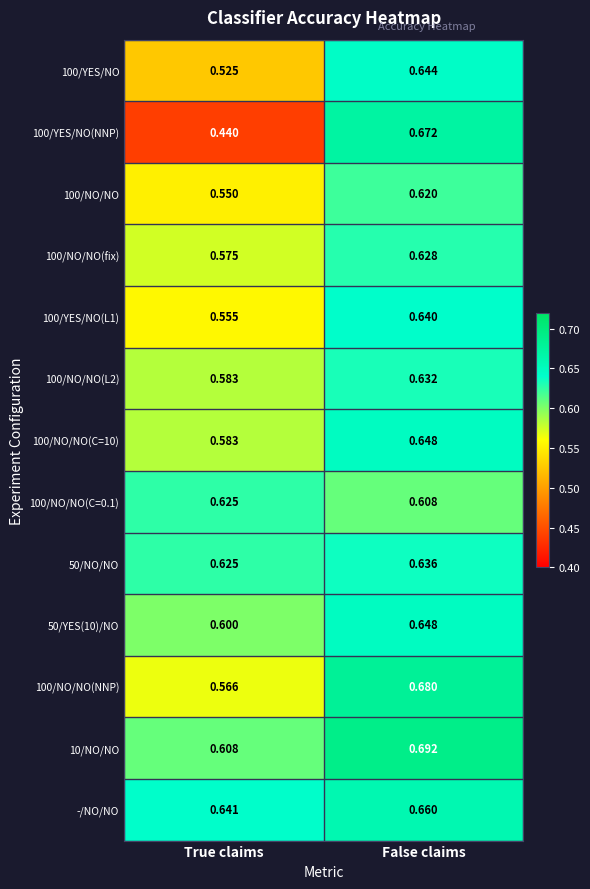

At which label is -/NO/NO closest to 0?

True claims